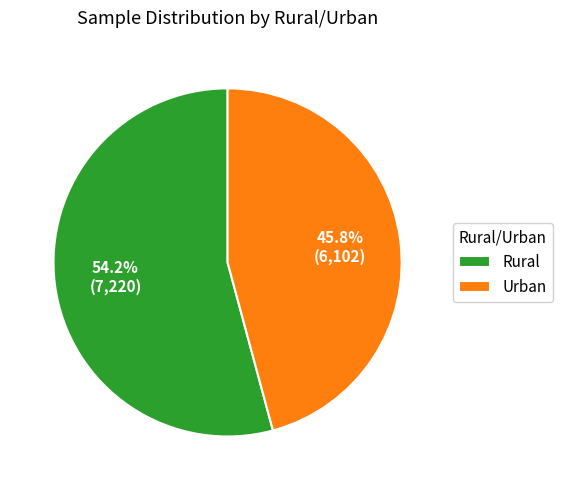

Rank the categories by value from highest to lowest.

Rural, Urban